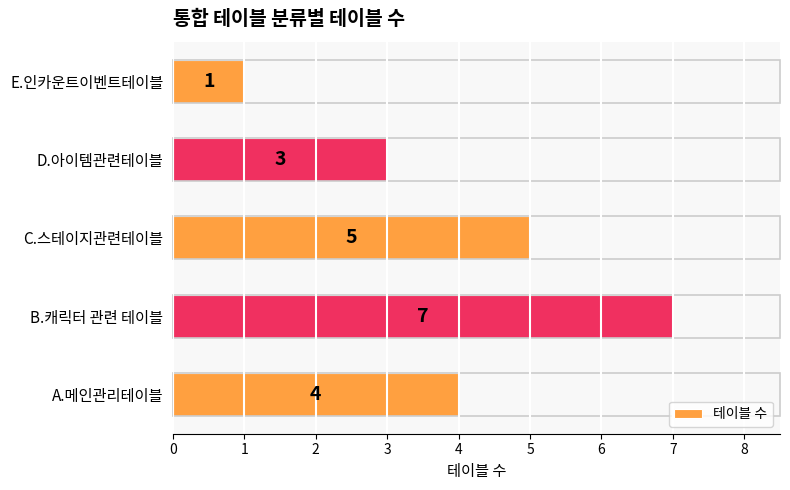

Is it true that the value at C.스테이지관련테이블 is 8?

False